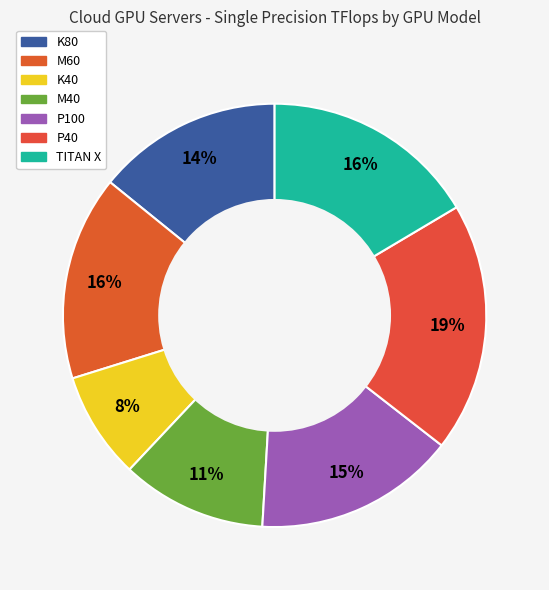

Count the number of slices in the pie.

7